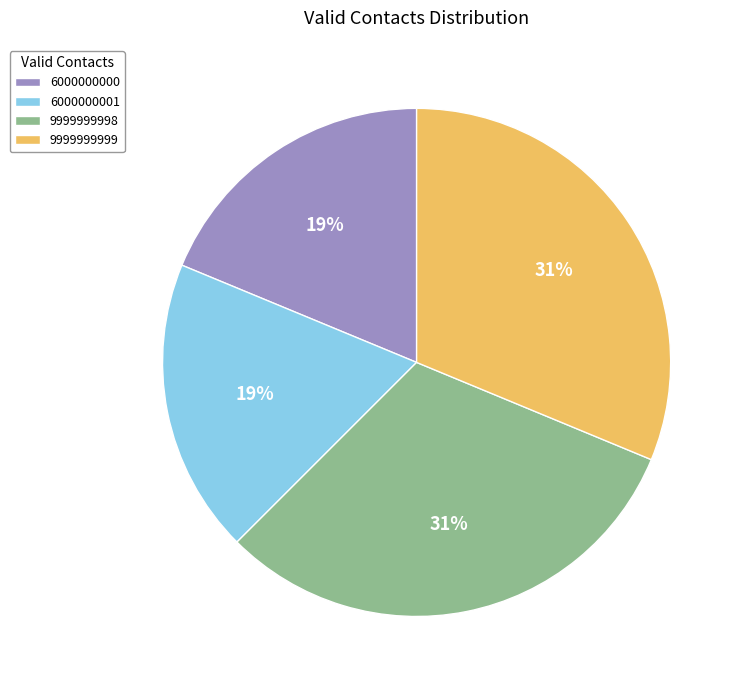

To the nearest percent, what percentage of the pie is 6000000000?

19%